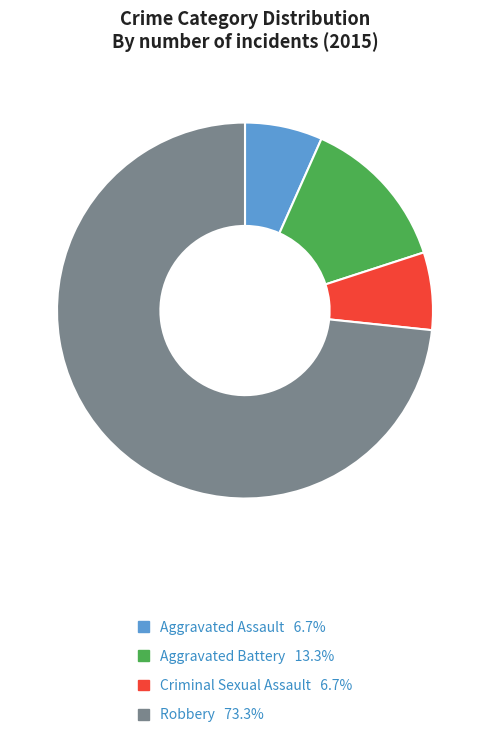

The Aggravated Assault slice represents 17% of the pie. True or false?

False